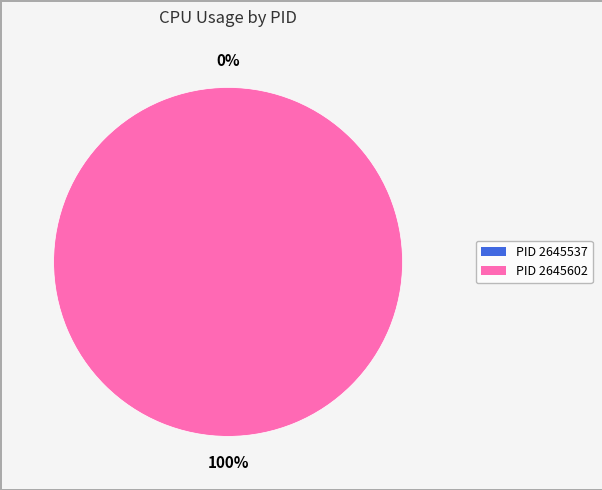

To the nearest percent, what percentage of the pie is 2645602?

100%